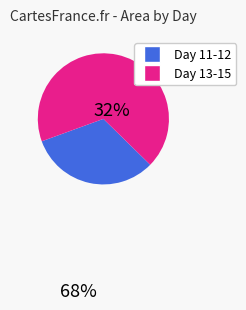

Rank the categories by value from lowest to highest.

Day 11-12, Day 13-15